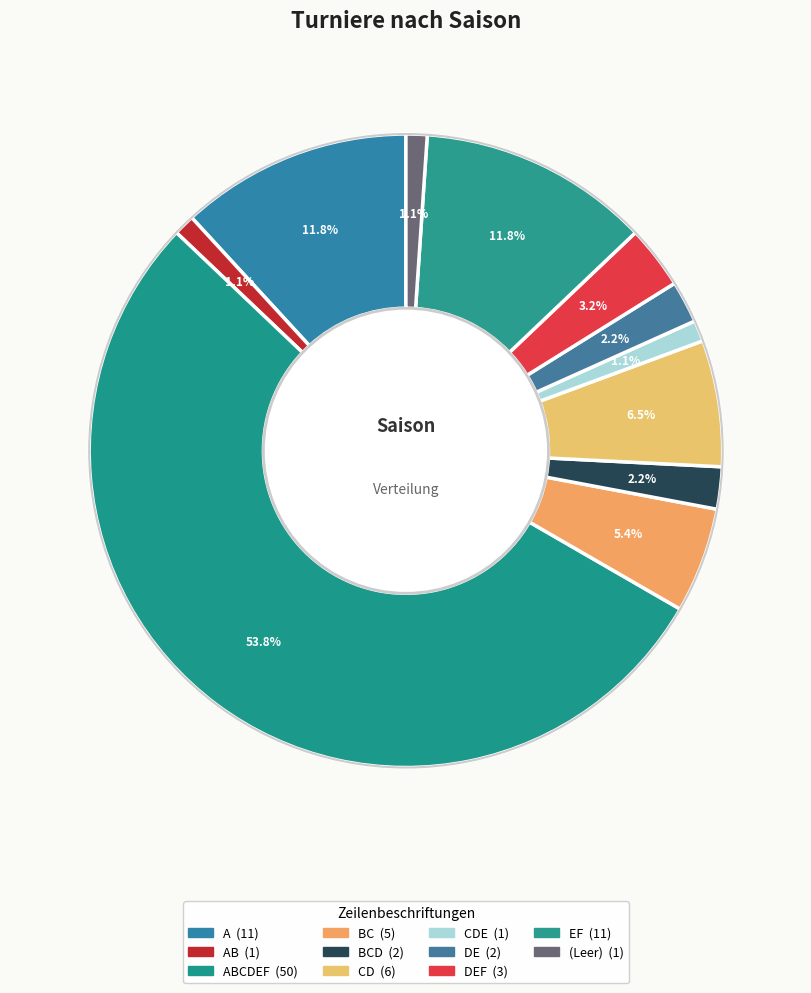

How many slices are in this pie chart?

11